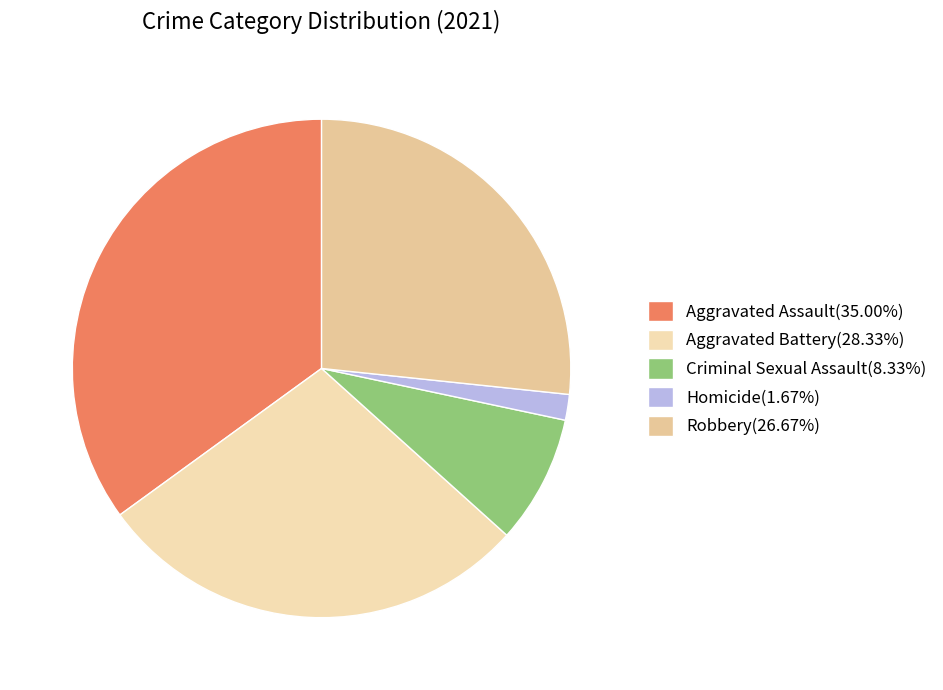

The Aggravated Battery slice represents 28% of the pie. True or false?

True